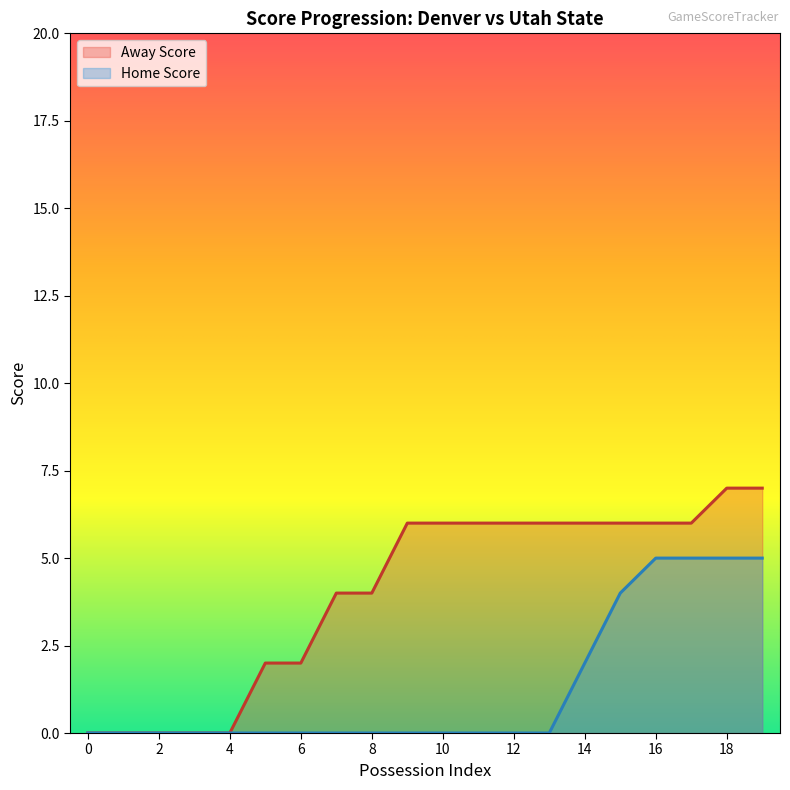

Read the Home Score value at 14.

2